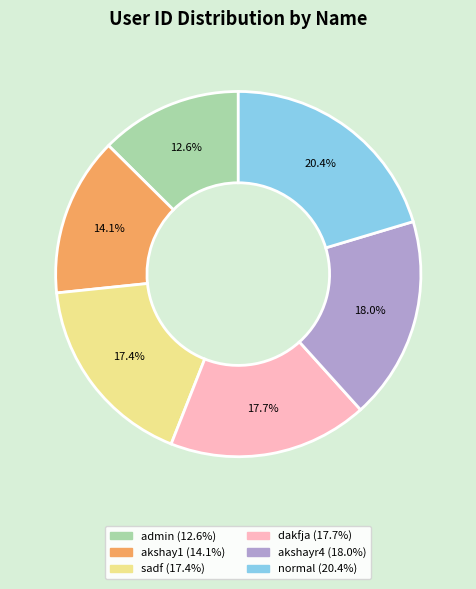

Which has a higher value, admin or akshay1?

akshay1